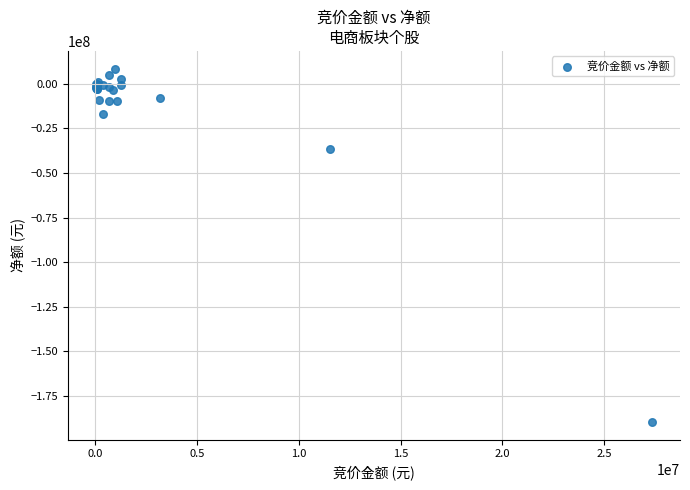

What Y value in the scatter plot is closest to -90588340?

-36312202